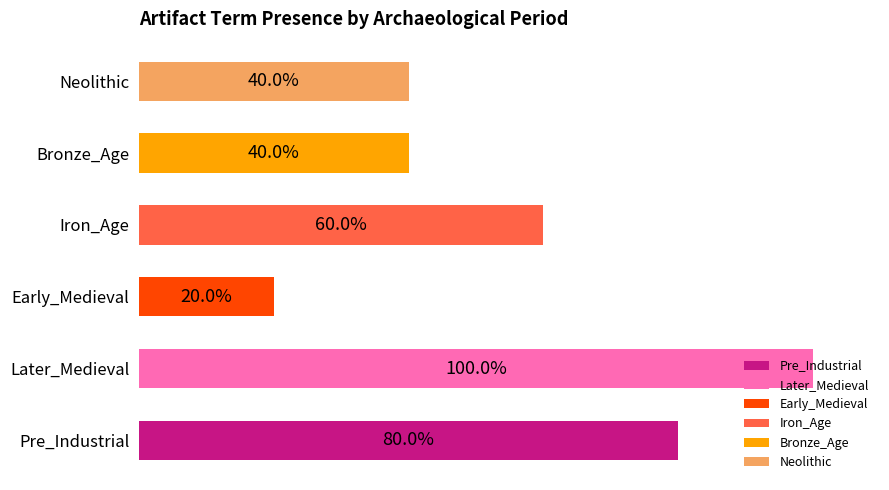

How many values in the Early_Medieval series exceed 0?

1